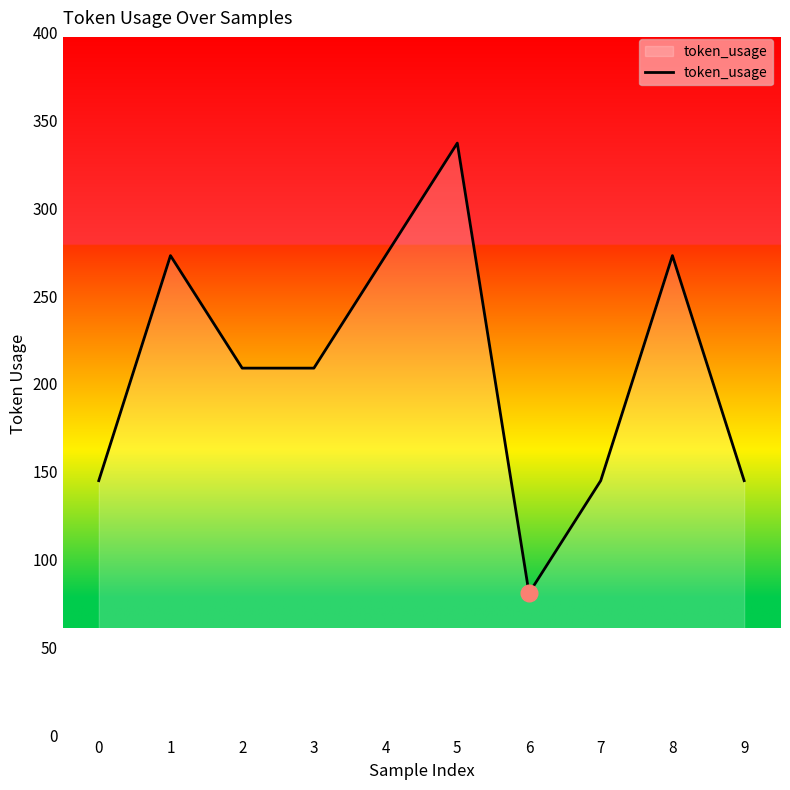

Does the chart display data point markers on the line(s)?

No